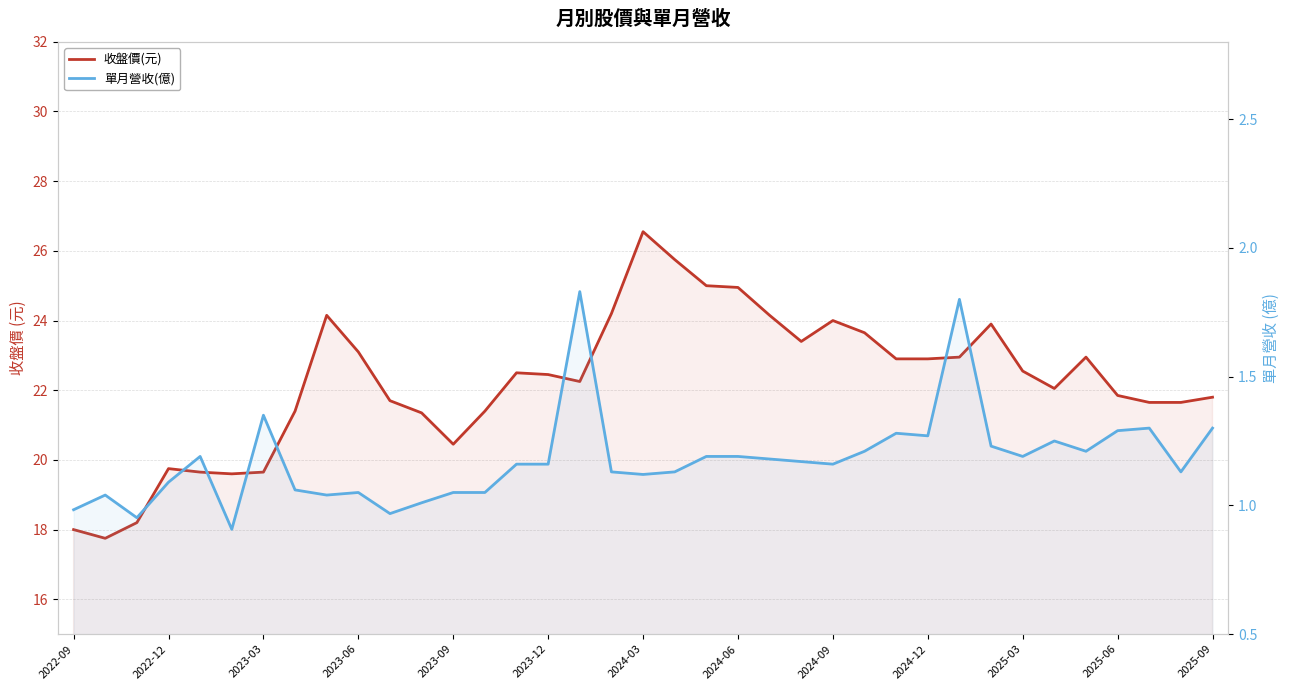

Reading left to right, transcribe all the data shown in this chart.

收盤價(元): 18.0	17.8	18.2	19.8	19.6	19.6	19.6	21.4	24.1	23.1	21.7	21.4	20.4	21.4	22.5	22.4	22.2	24.2	26.6	25.8	25.0	24.9	24.1	23.4	24.0	23.6	22.9	22.9	22.9	23.9	22.6	22.1	22.9	21.9	21.6	21.6	21.8
單月營收(億): 1.0	1.0	1.0	1.1	1.2	0.9	1.4	1.1	1.0	1.1	1.0	1.0	1.1	1.1	1.2	1.2	1.8	1.1	1.1	1.1	1.2	1.2	1.2	1.2	1.2	1.2	1.3	1.3	1.8	1.2	1.2	1.2	1.2	1.3	1.3	1.1	1.3